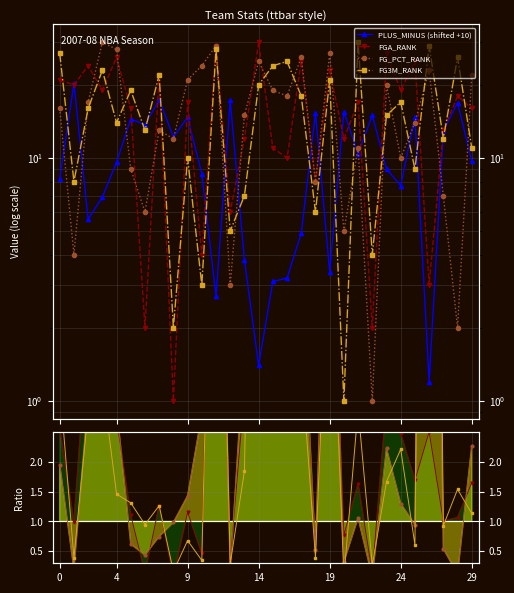

After their last crossing, which series has the higher values: FGA_RANK or FG3M_RANK?

FGA_RANK